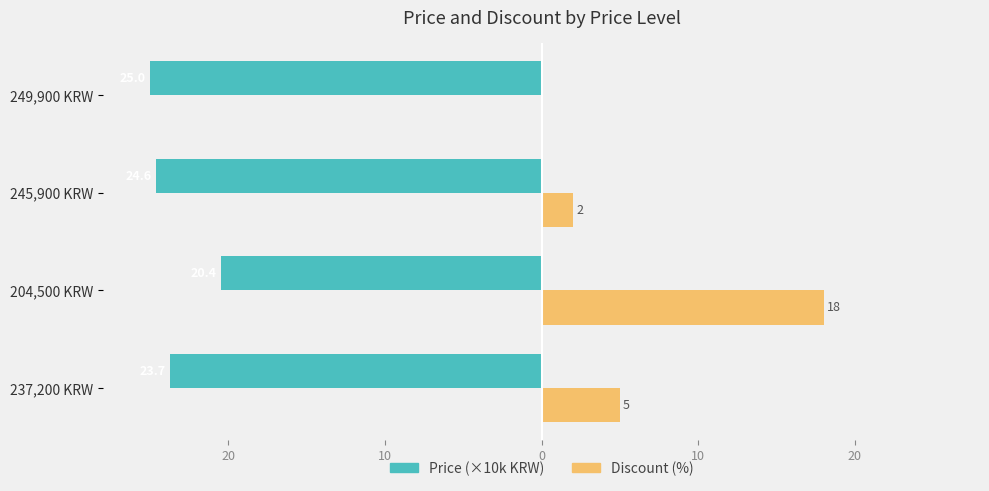

Which series has the widest spread of values?

Discount (%)